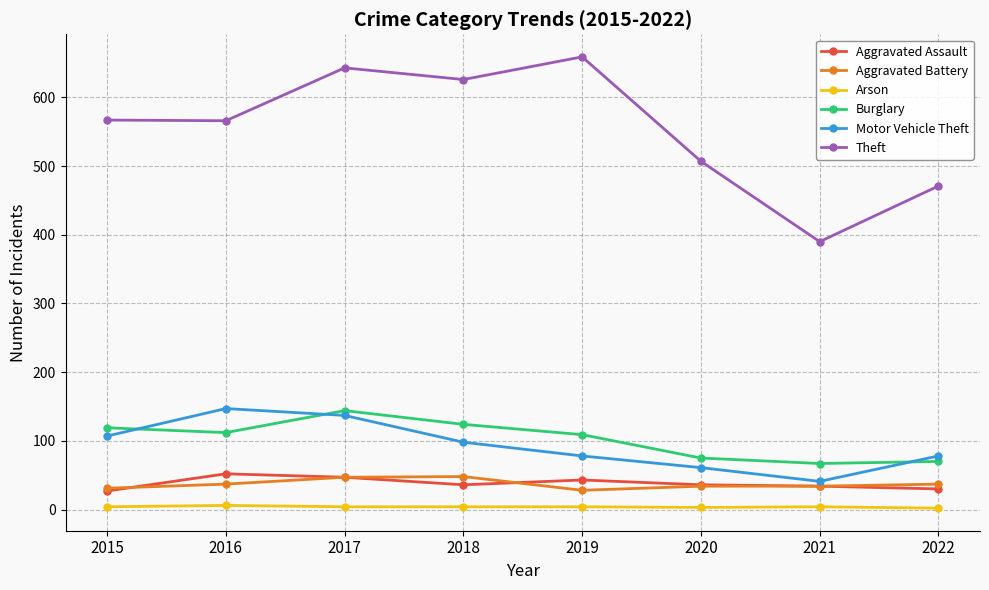

What is the sum of the Burglary values at 2018 and 2016?

236